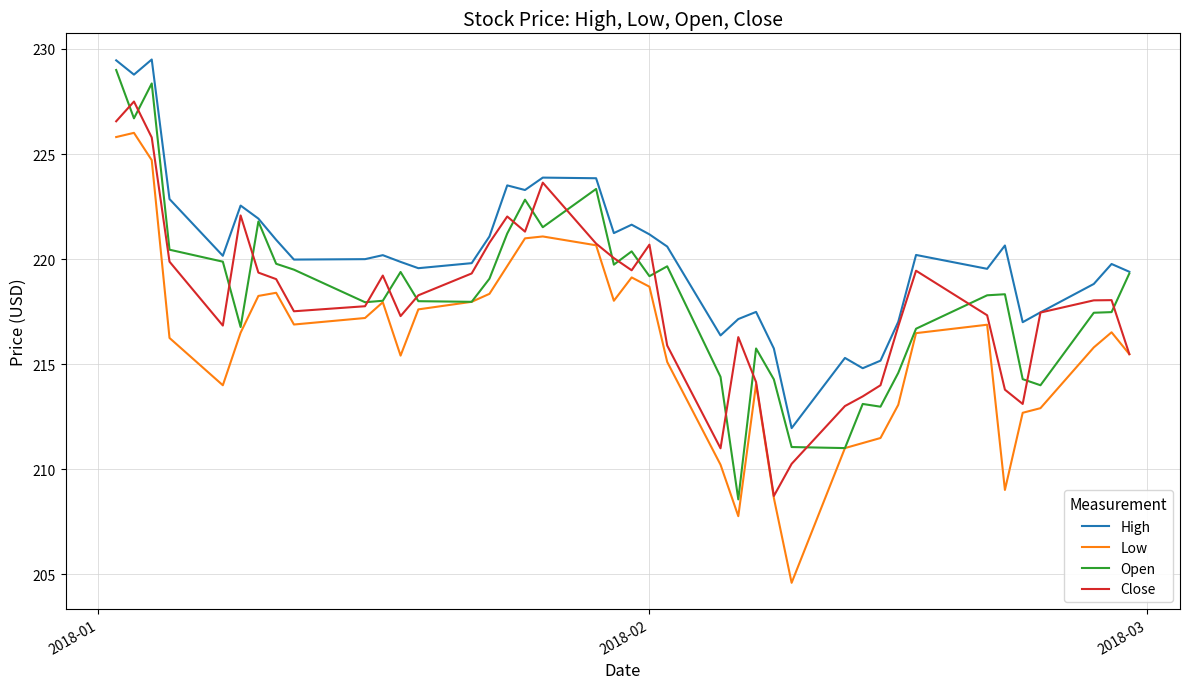

In High, how many points are higher than both neighbors (excluding endpoints)?

11